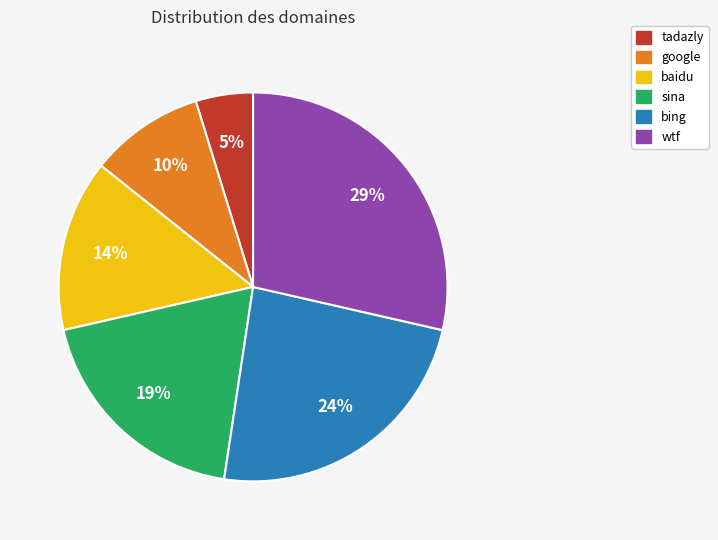

Which slice is the smallest?

tadazly